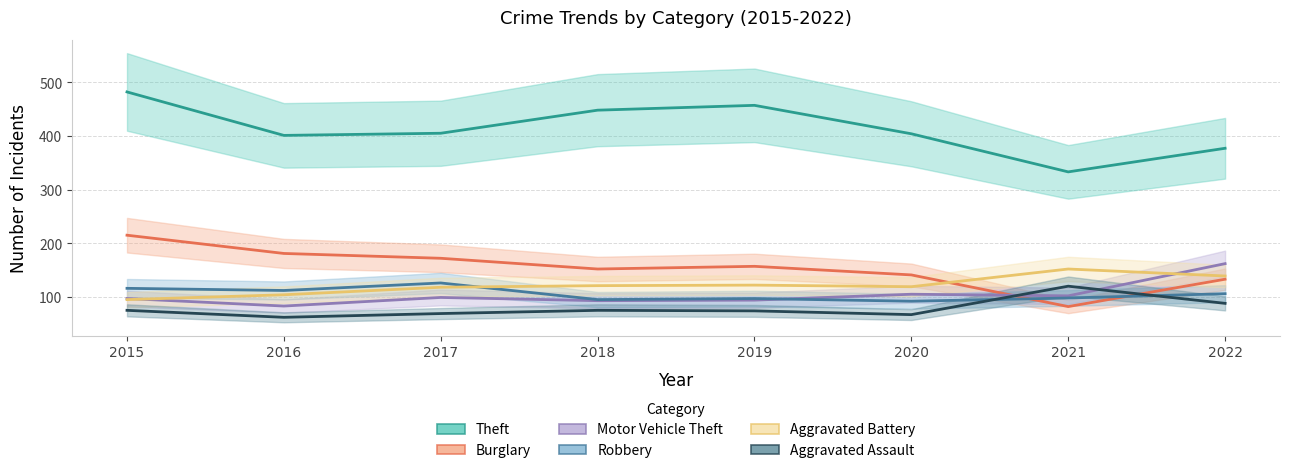

True or false: Theft and Aggravated Assault cross at least once.

False